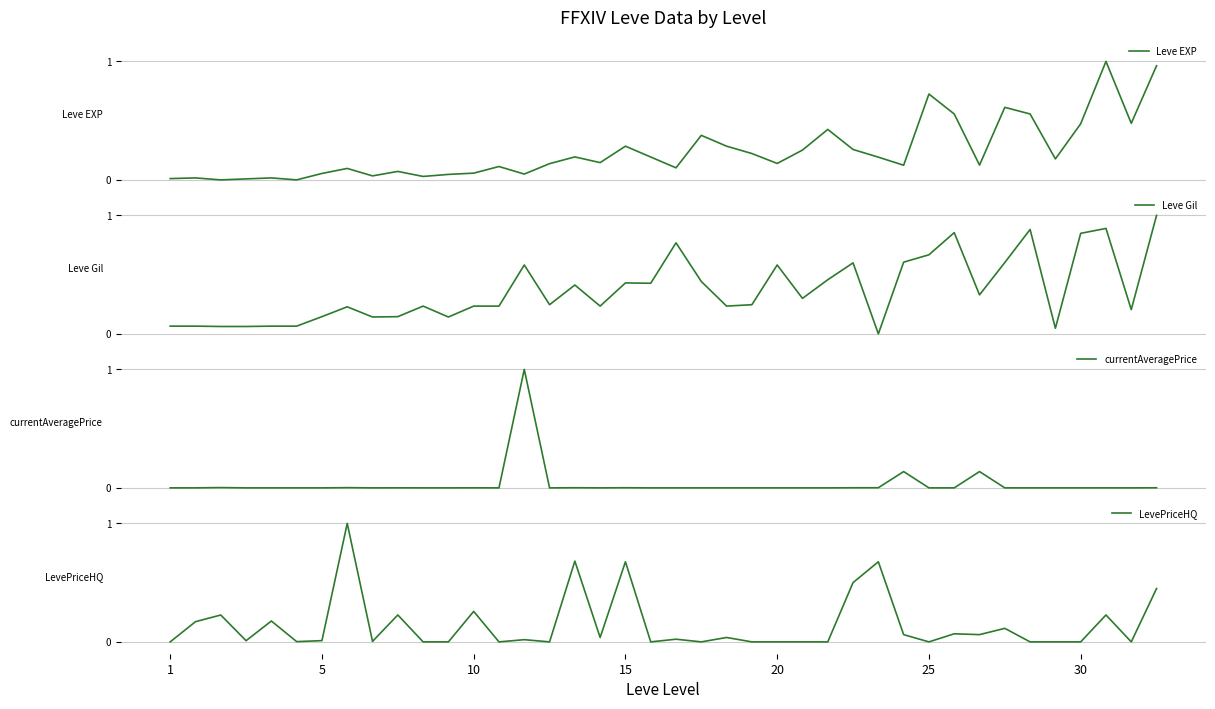

How many distinct data groups are displayed?

4